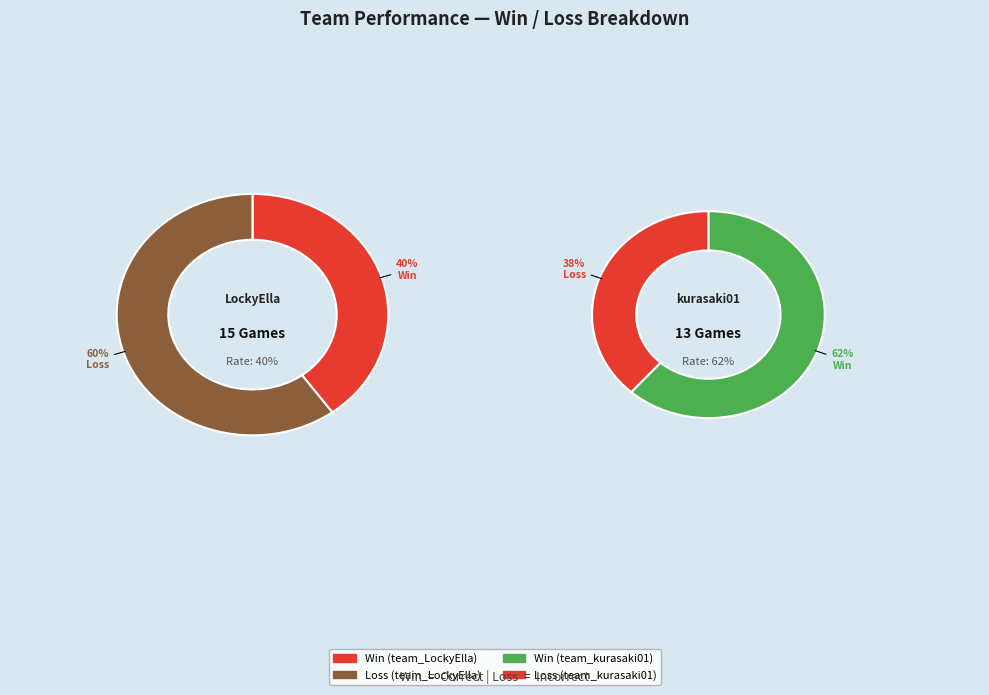

How many segments does this pie chart have?

2